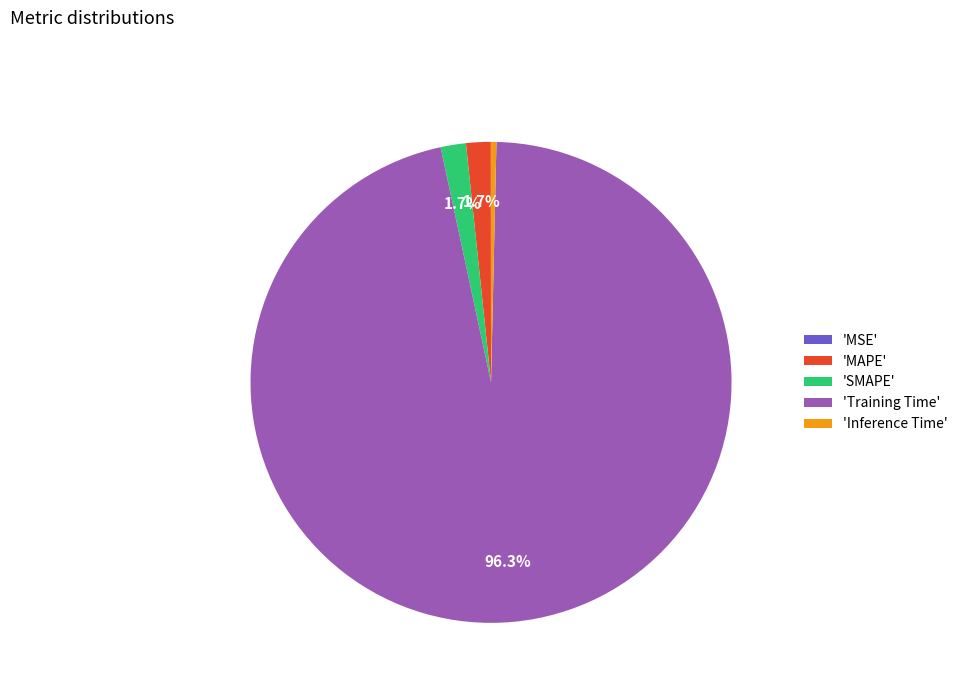

How much of the chart is everything except 'SMAPE'?

98.3%